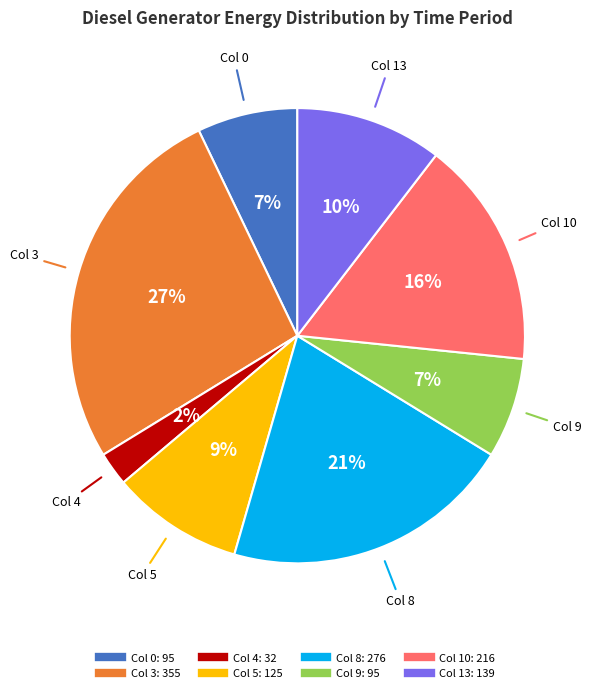

To the nearest percent, what is the average slice percentage?

12%